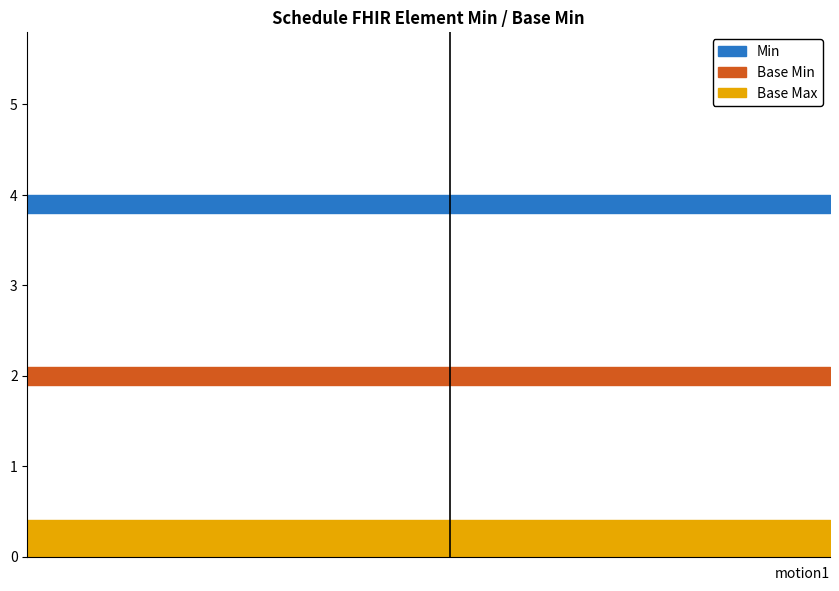

How many lines are shown in the chart?

3